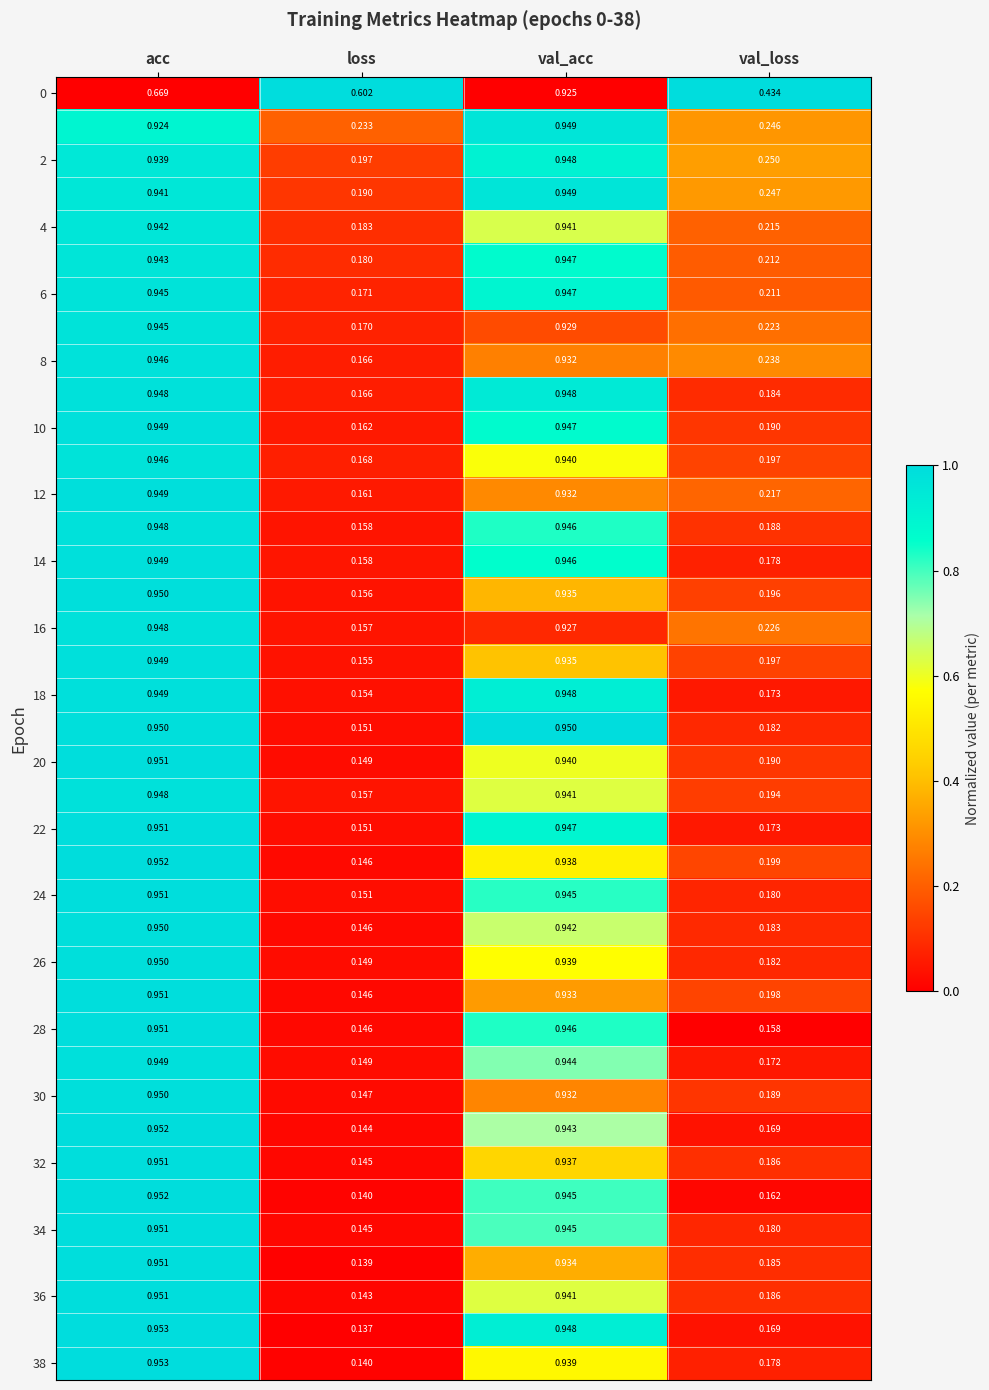

At which category is the sum across all series the highest?

val_acc